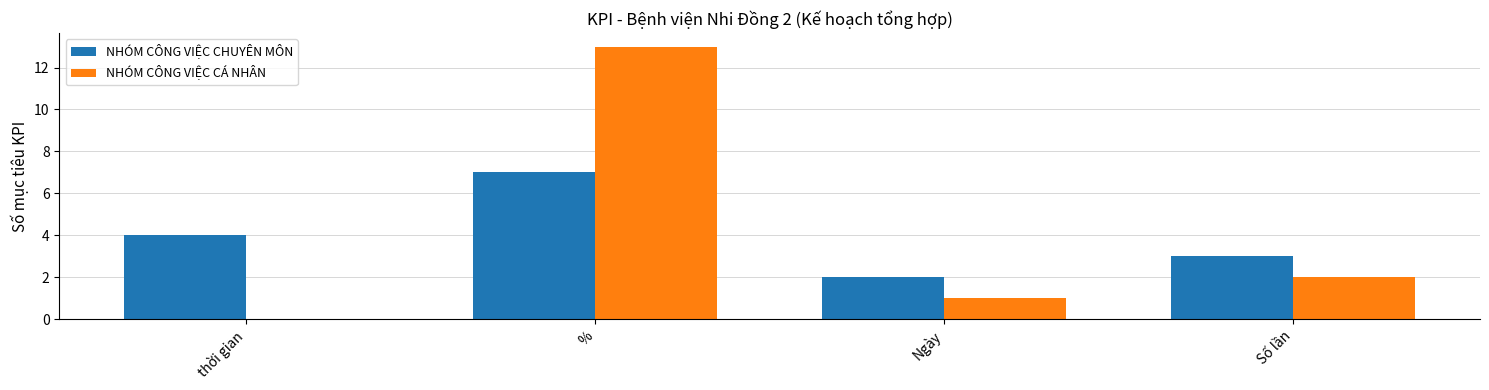

The value of NHÓM CÔNG VIỆC CHUYÊN MÔN at thời gian is 4. True or false?

True